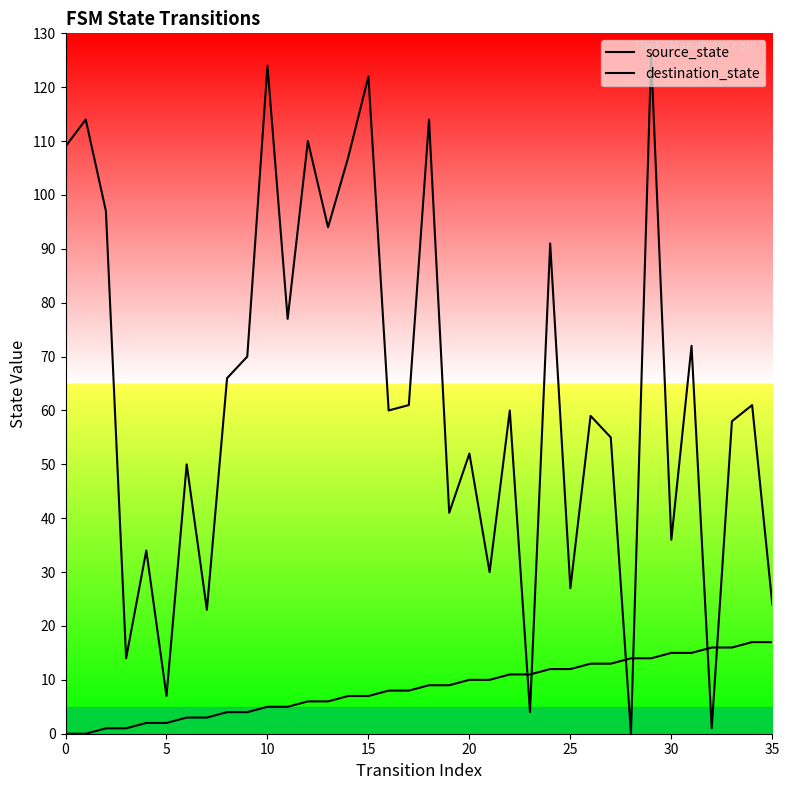

What is the highest value of the source_state series?

17